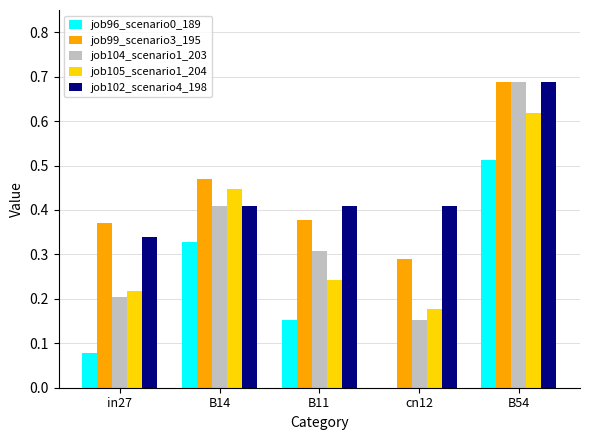

Which series changed the most between in27 and B11?

job104_scenario1_203